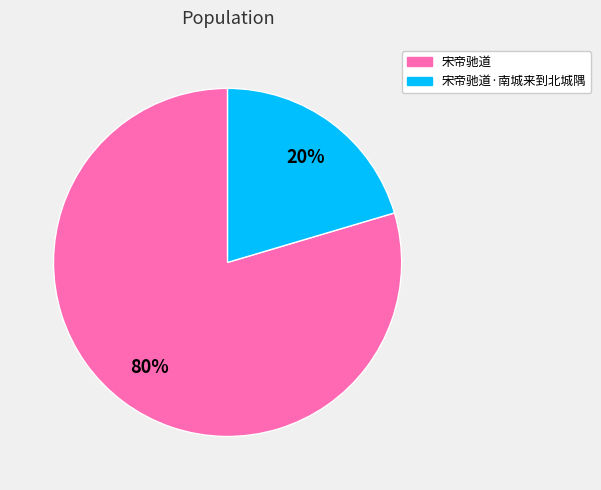

The 宋帝驰道 slice represents 80% of the pie. True or false?

True